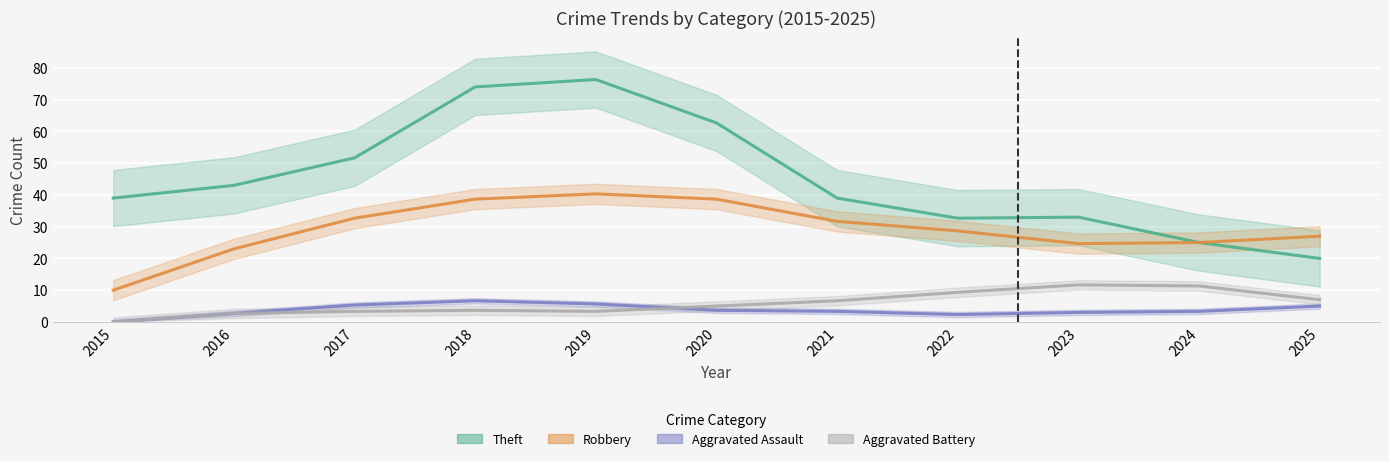

What is the approximate value of Aggravated Assault at 2020?

3.7